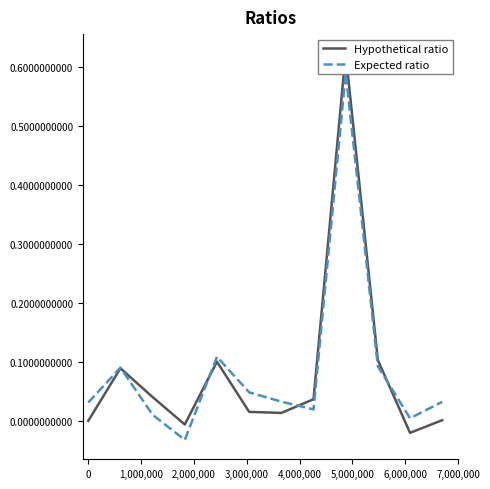

Rank the series at 3,000,000 from lowest to highest value.

Hypothetical ratio, Expected ratio